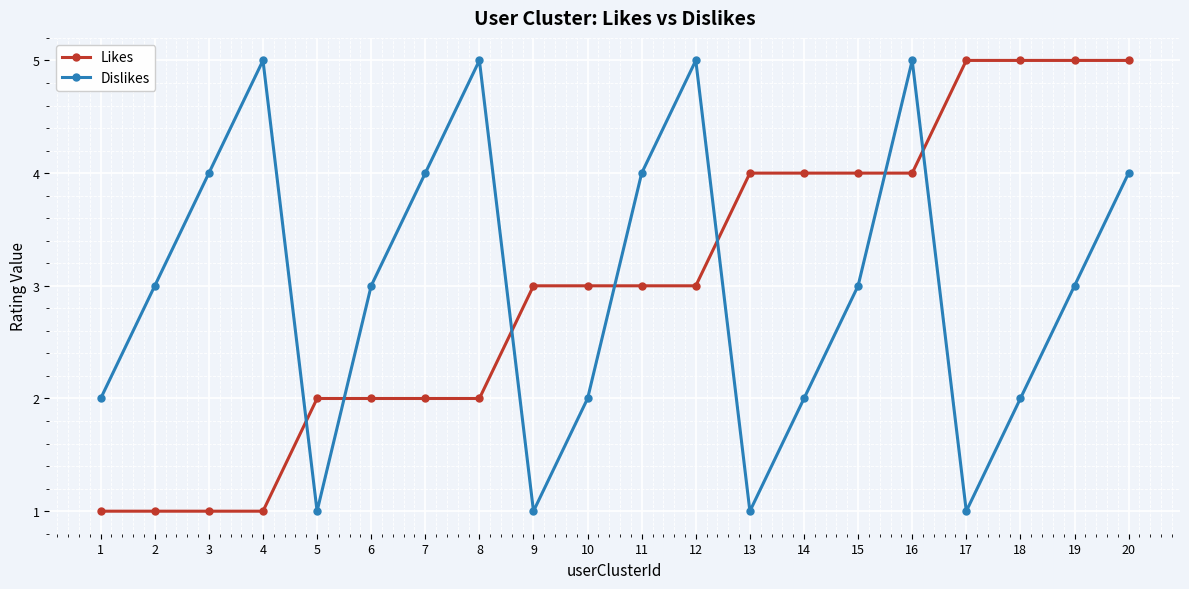

Reading right to left, transcribe all the data shown in this chart.

Likes: 5	5	5	5	4	4	4	4	3	3	3	3	2	2	2	2	1	1	1	1
Dislikes: 4	3	2	1	5	3	2	1	5	4	2	1	5	4	3	1	5	4	3	2